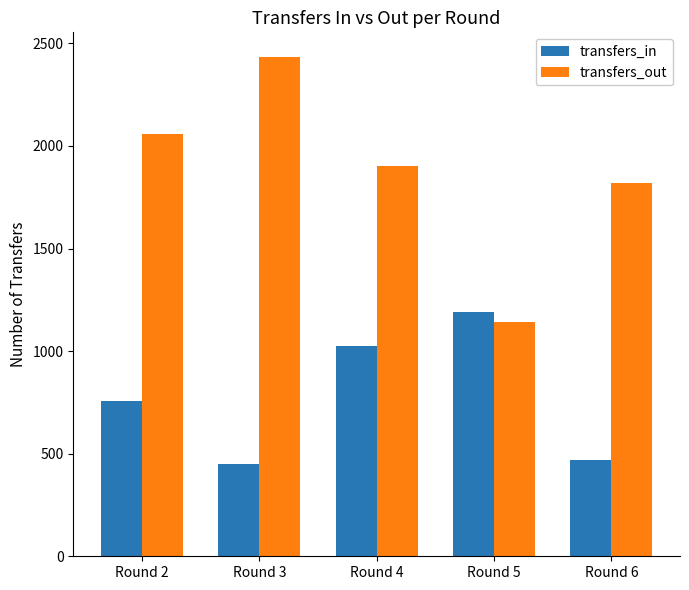

The transfers_out series shows 1901 at Round 4. True or false?

True